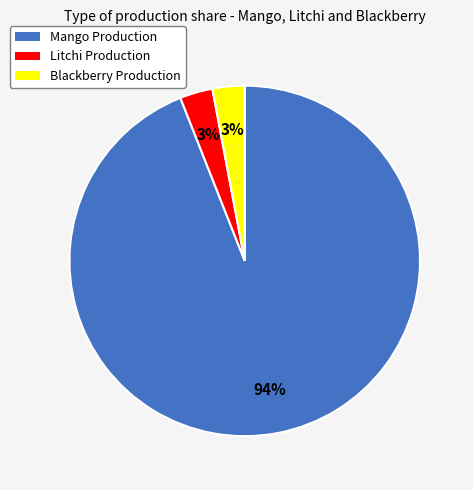

Do Litchi Production and Mango Production together represent more than half of the pie?

Yes